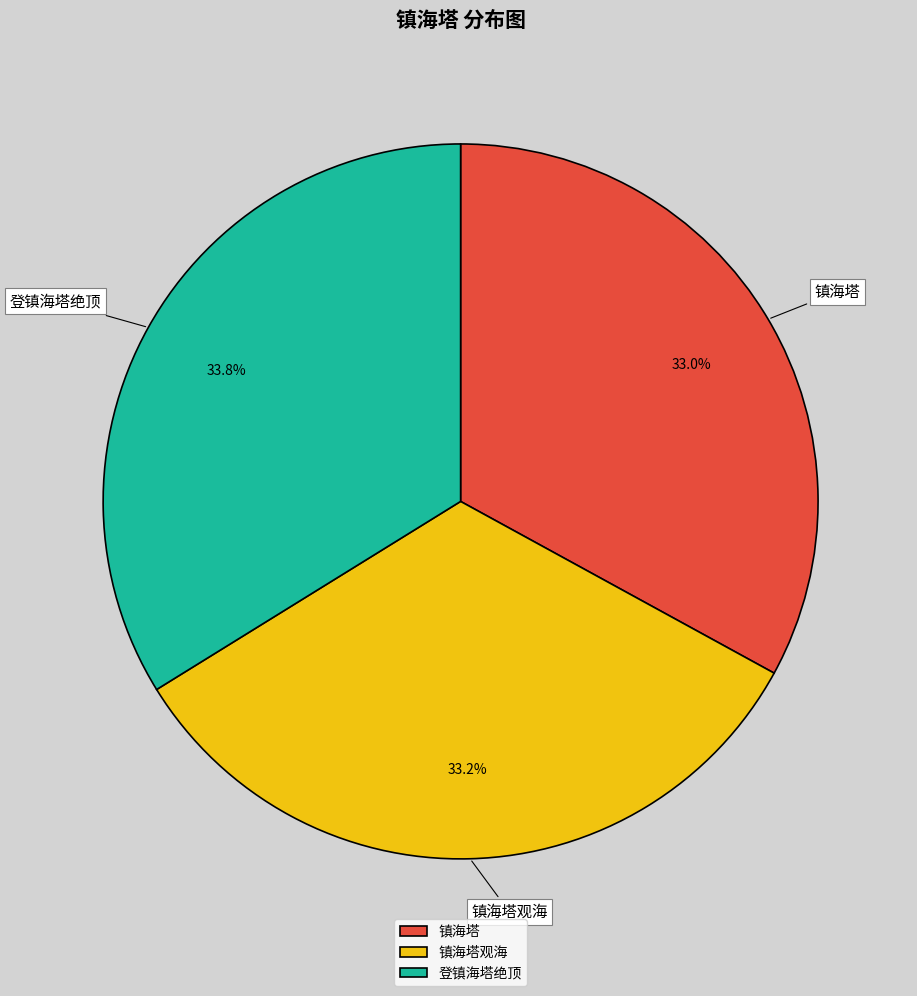

Is 登镇海塔绝顶 the majority of the pie?

No